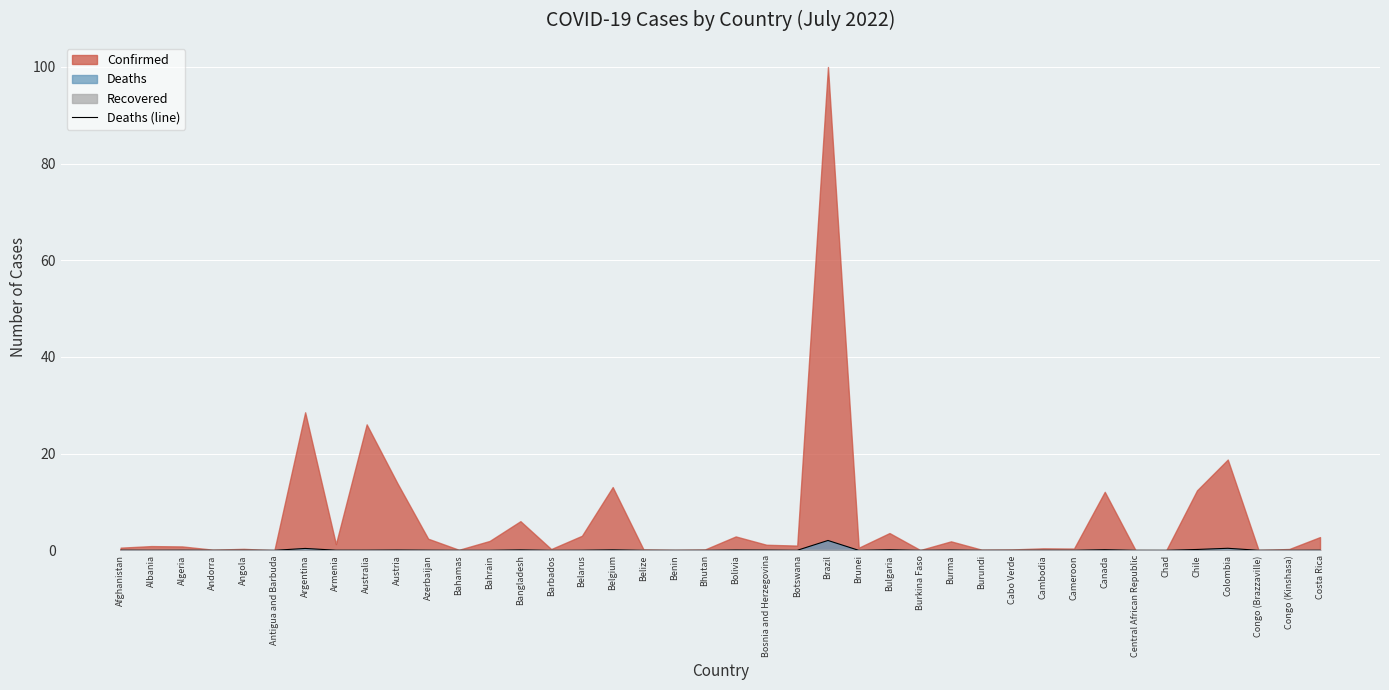

How many lines are shown in the chart?

1